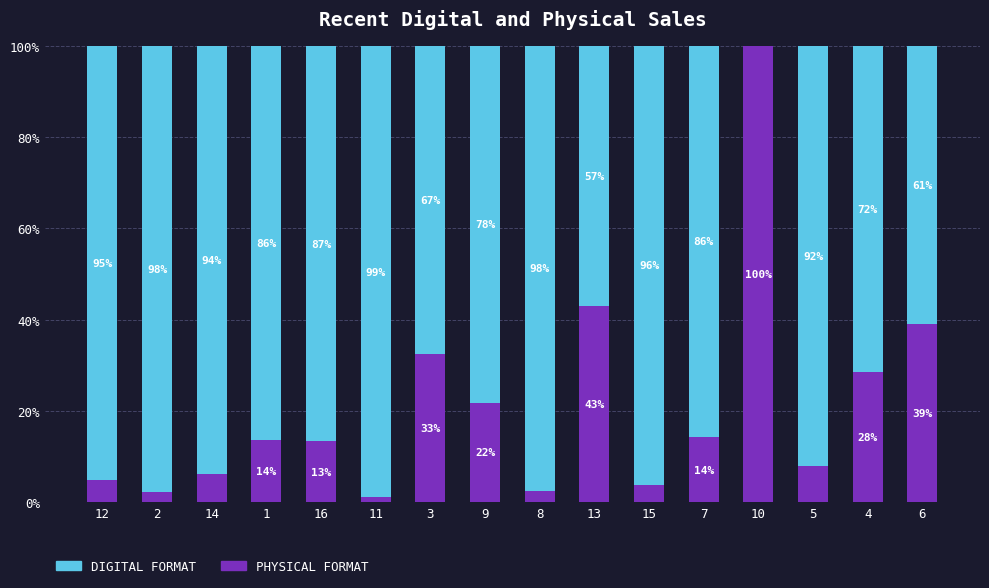

What is the total value across all series at 3?

100.0